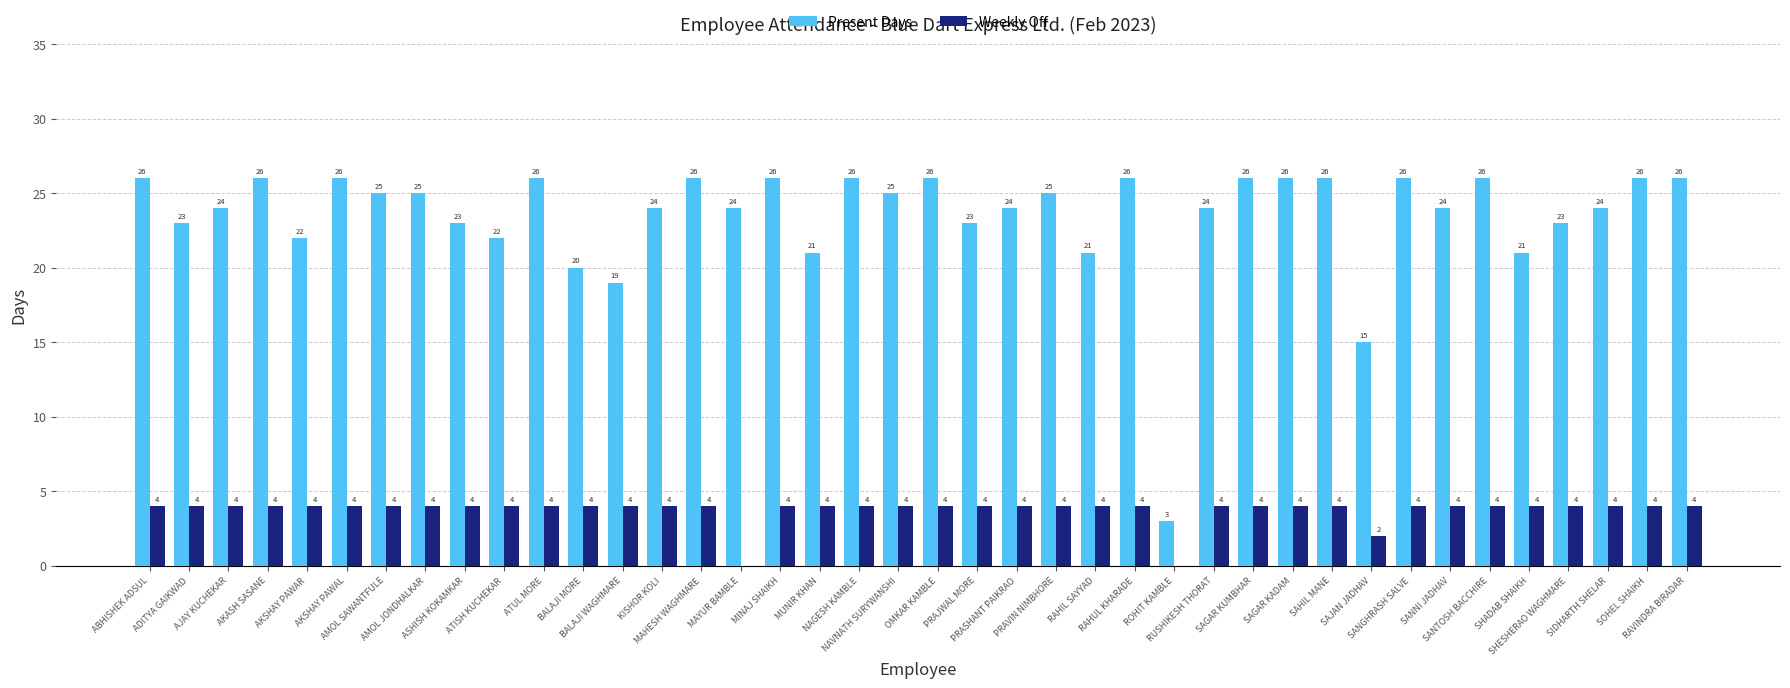

Which series has the largest total across all categories?

Present Days